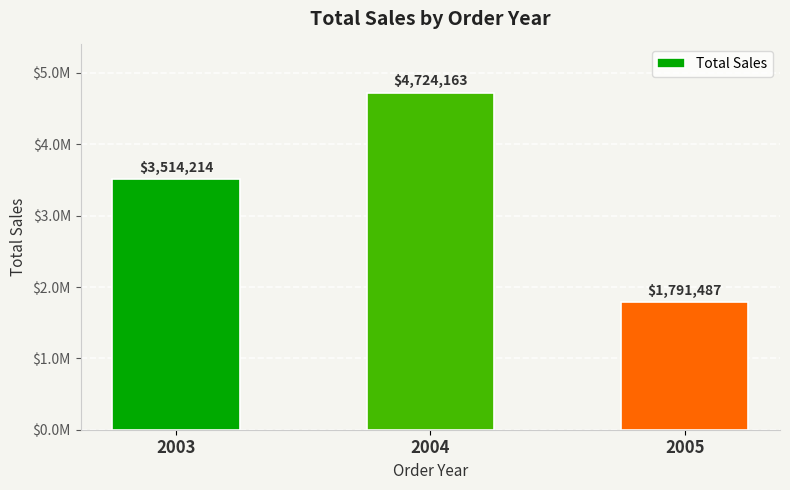

What is the value of the 3rd bar from the left?

1791486.7